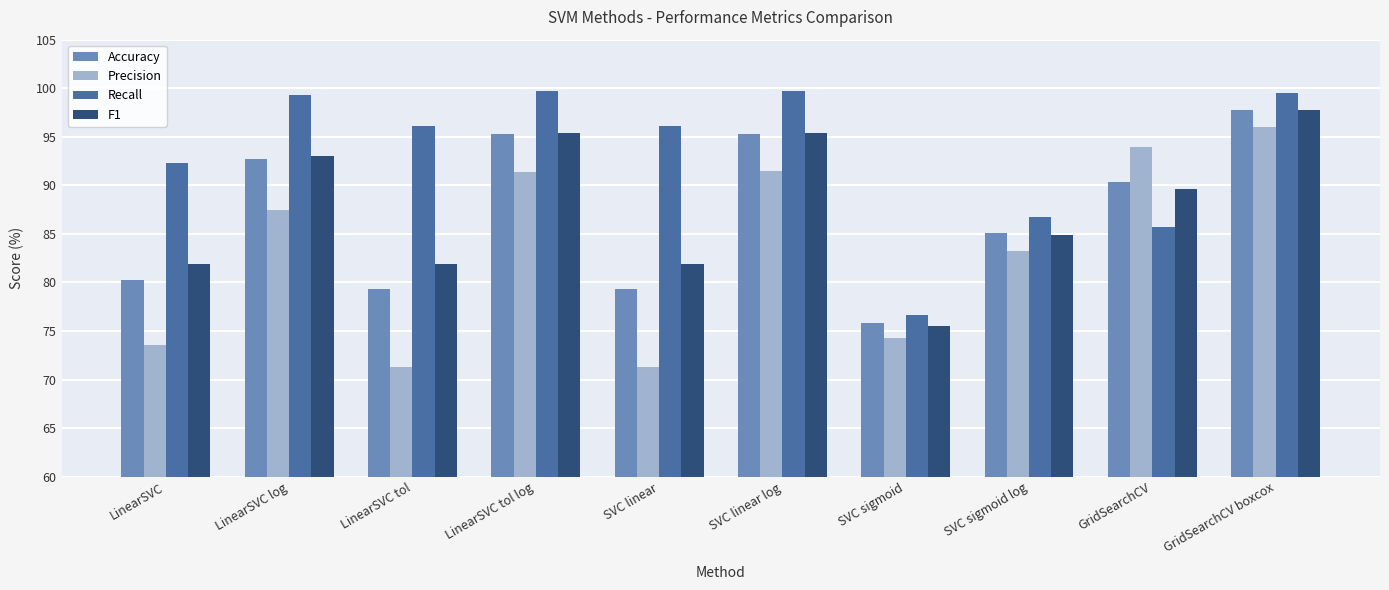

What is the sum of the F1 values at LinearSVC log and LinearSVC?

174.9